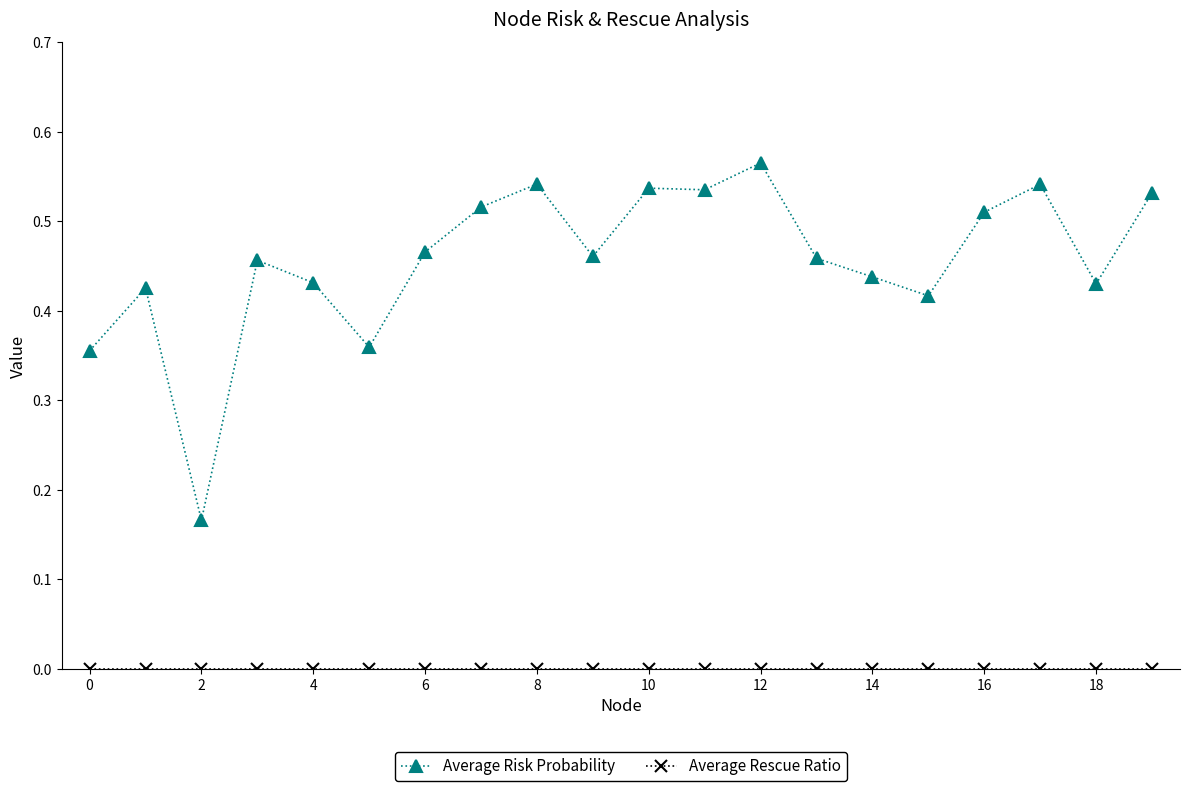

How many lines are shown in the chart?

2